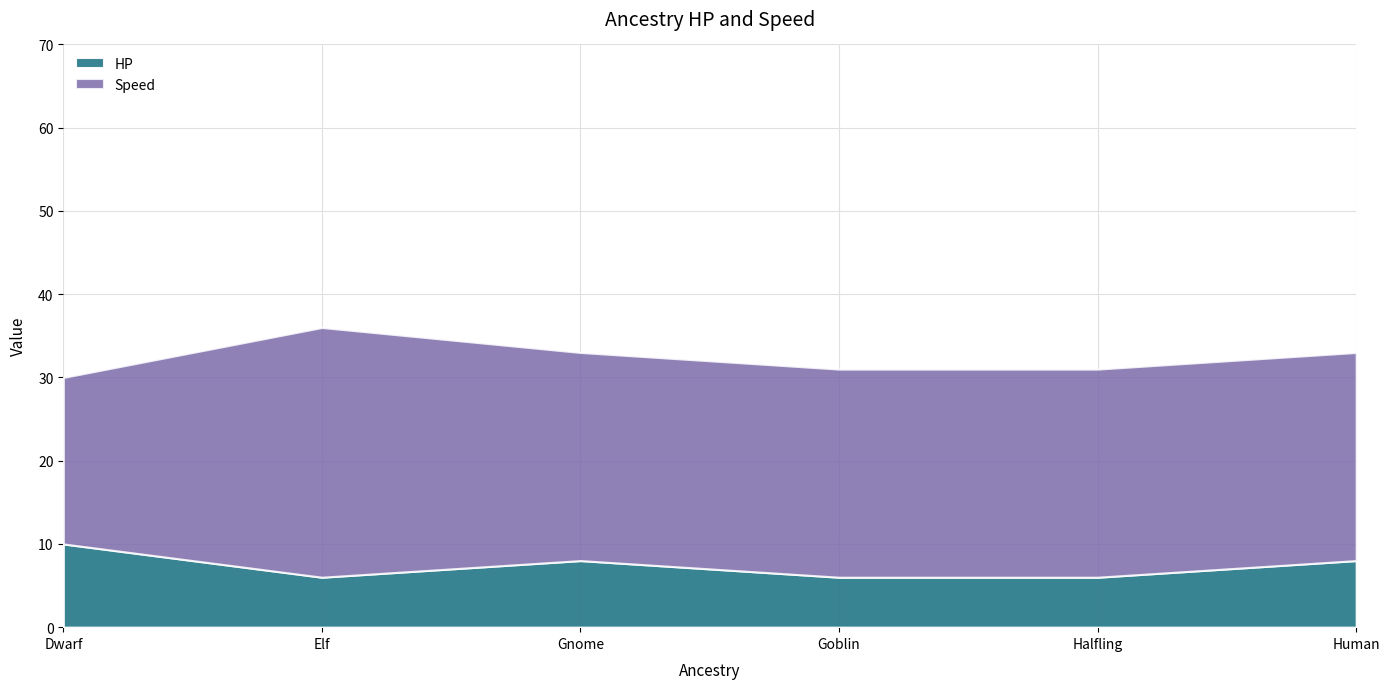

What value does the HP series have at Dwarf?

10